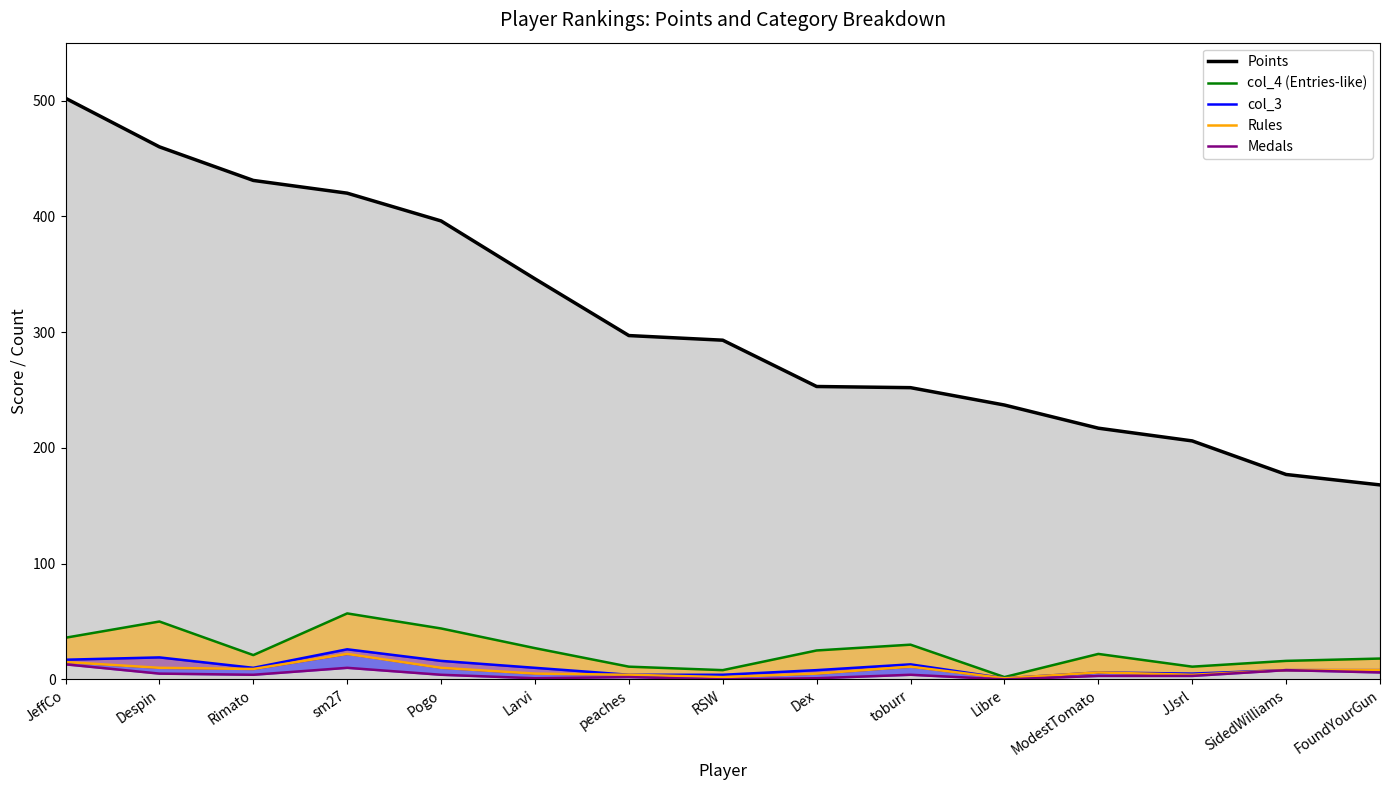

What is the sum of all col_3 values?

155